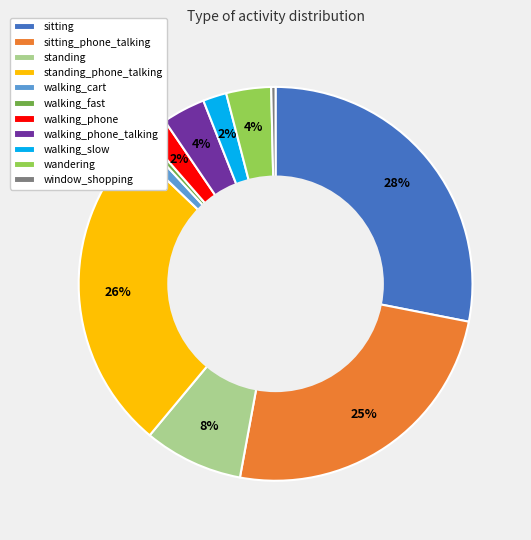

True or false: standing accounts for 22% of the total.

False